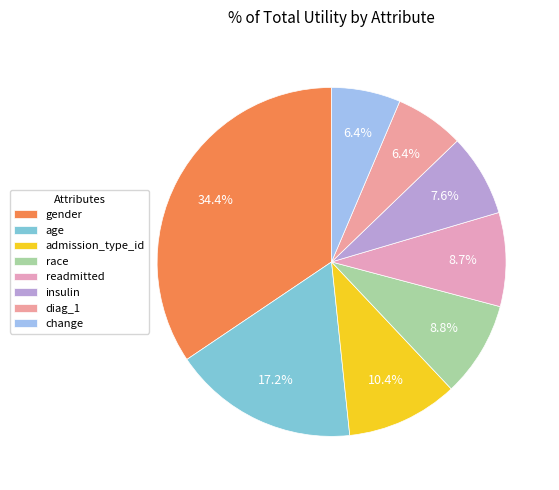

How many slices are in this pie chart?

8